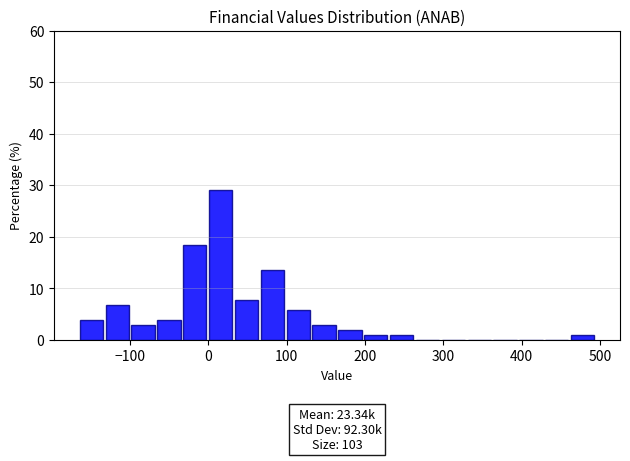

Around what value on the x-axis is the tallest bar? Give the approximate position of its centre, as read against the axis.

20